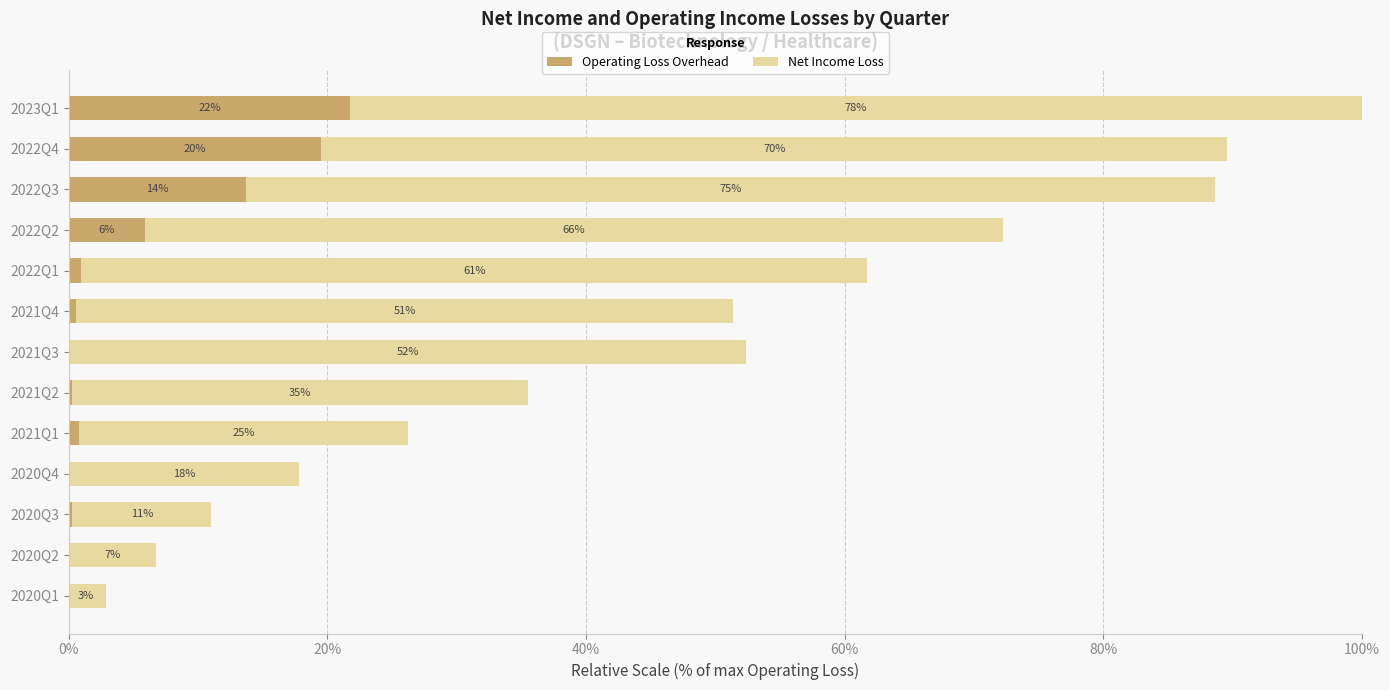

Rank the series by their average value, from lowest to highest.

Operating Loss Overhead, Net Income Loss